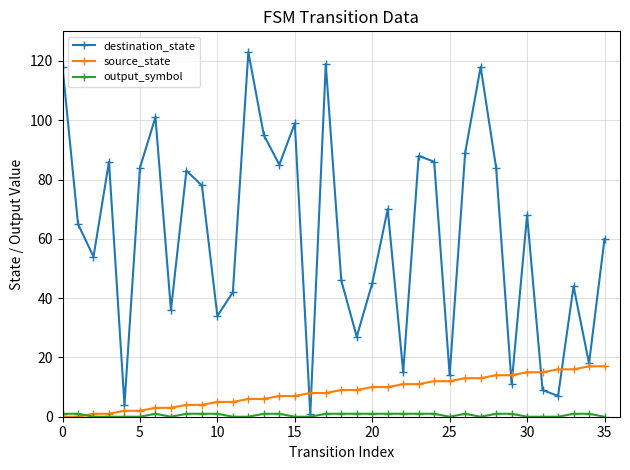

What is the average value of the destination_state series?

61